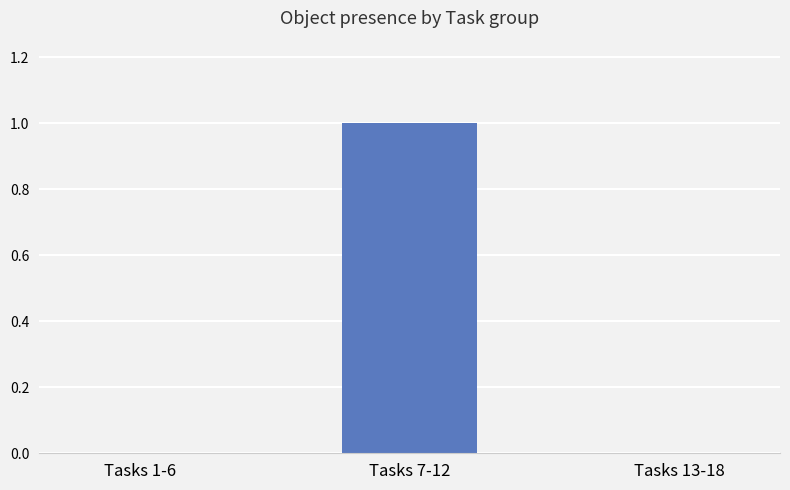

The value at Tasks 1-6 is 0. True or false?

True